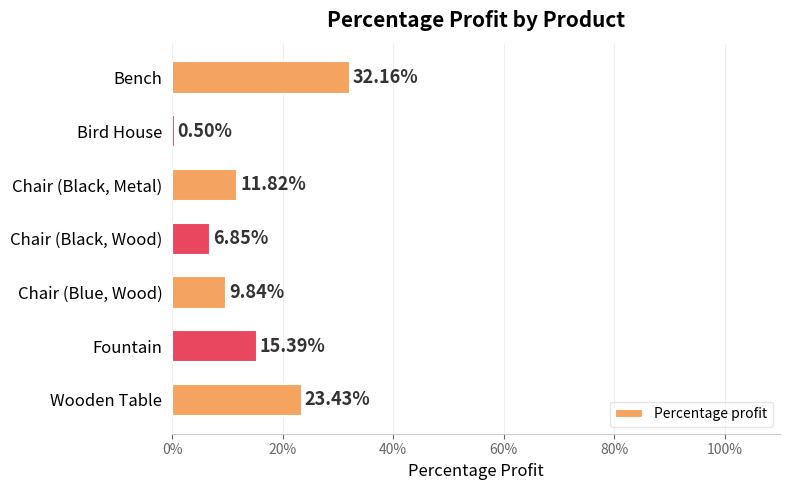

Does the chart contain any negative values?

No